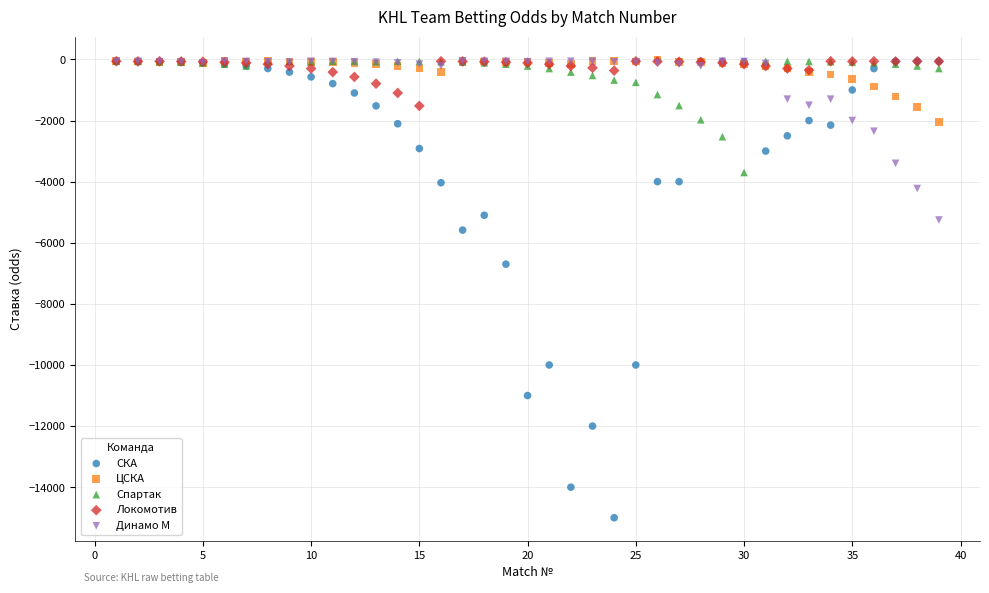

Across all series, what Y value is closest to -7500?

-6700